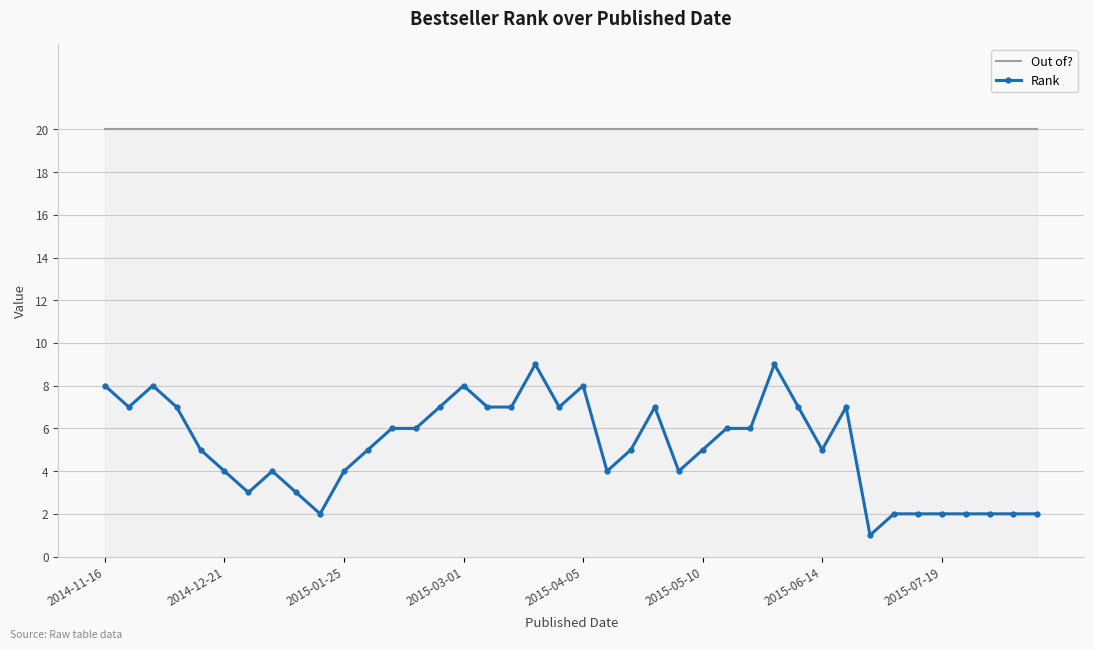

Which series has the largest total across all categories?

Out of?